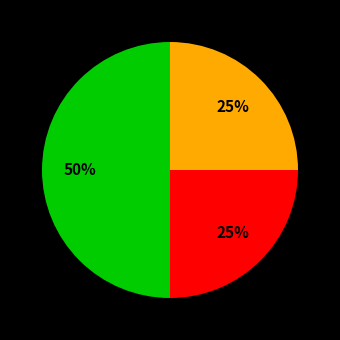

To the nearest percent, what is the average slice percentage?

33%